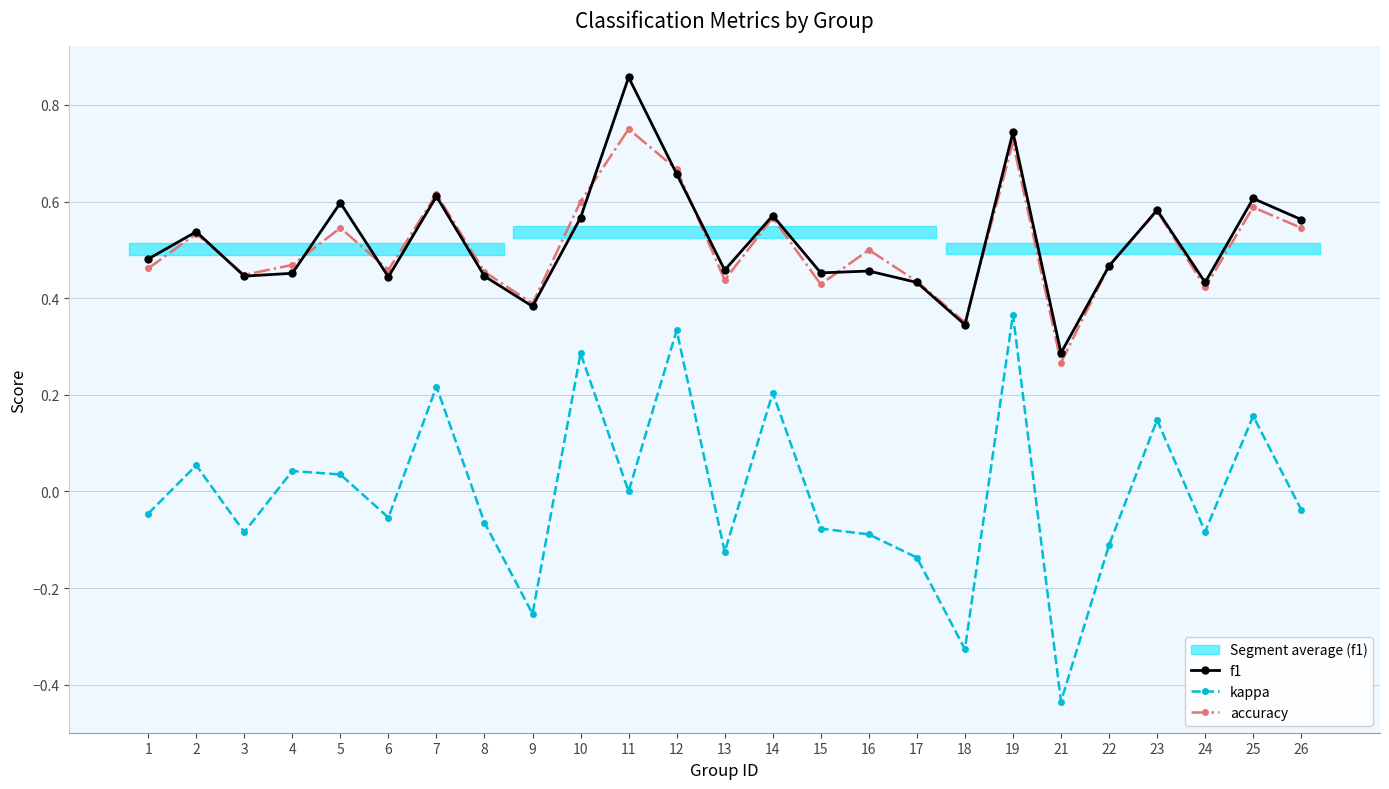

How many interior local valleys does the kappa series have?

8